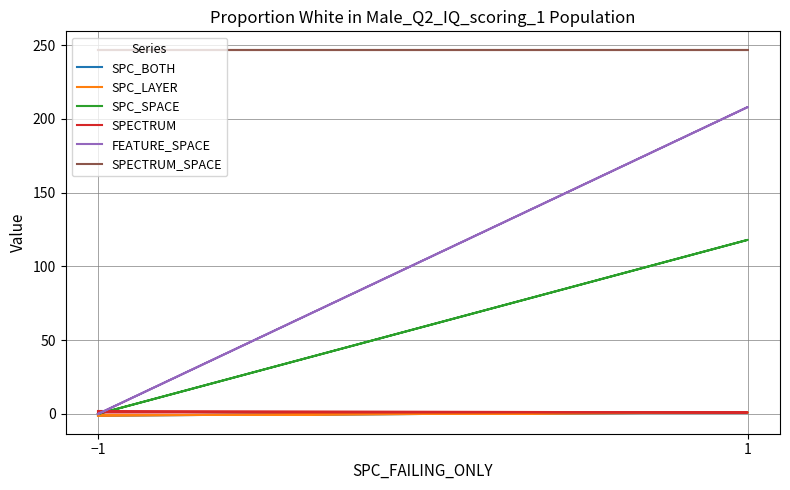

What is the difference between the maximum and minimum values in the SPC_LAYER series?

2